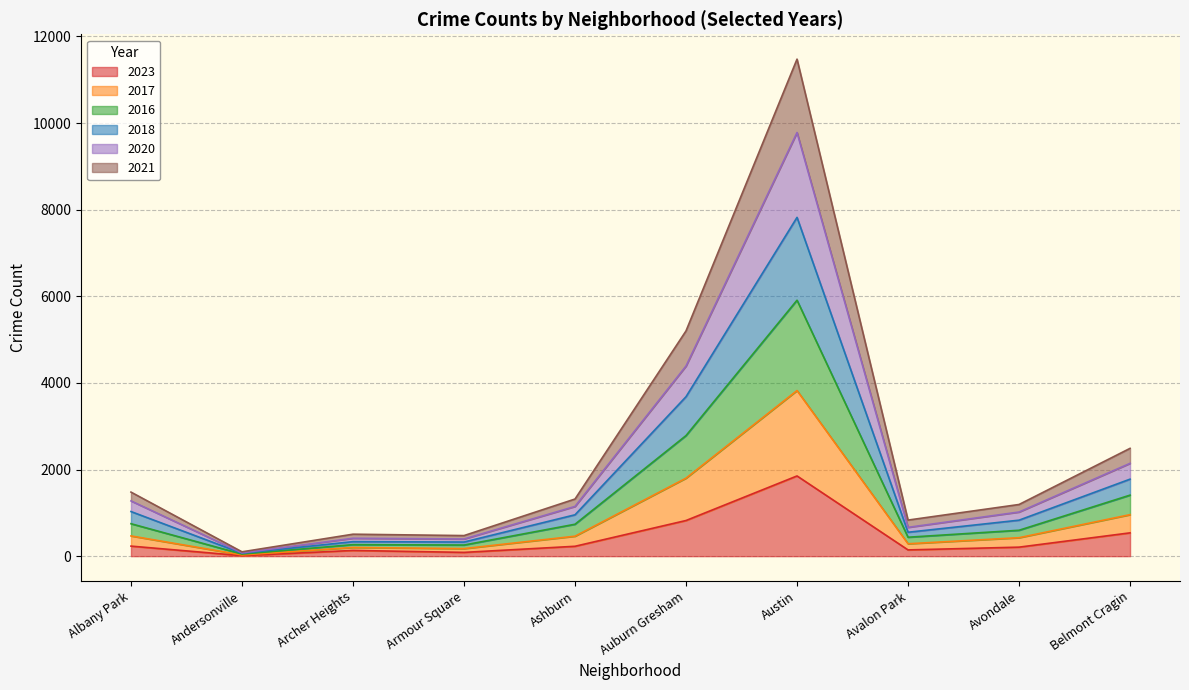

Does the chart display data point markers on the line(s)?

No